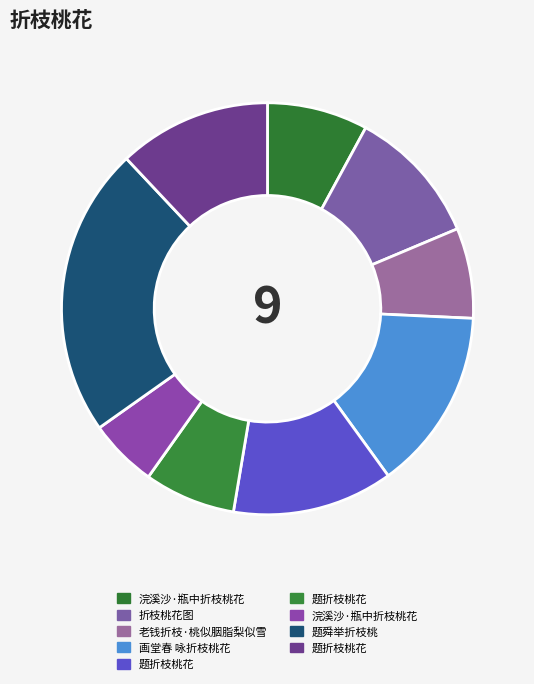

How many slices are in this pie chart?

9